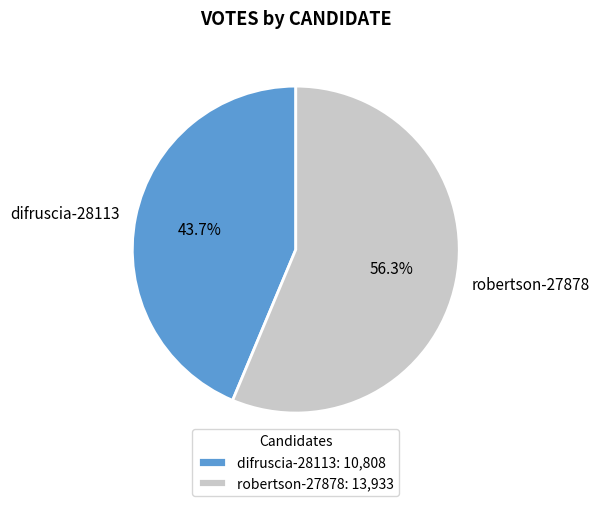

Is there a majority slice in this chart?

Yes